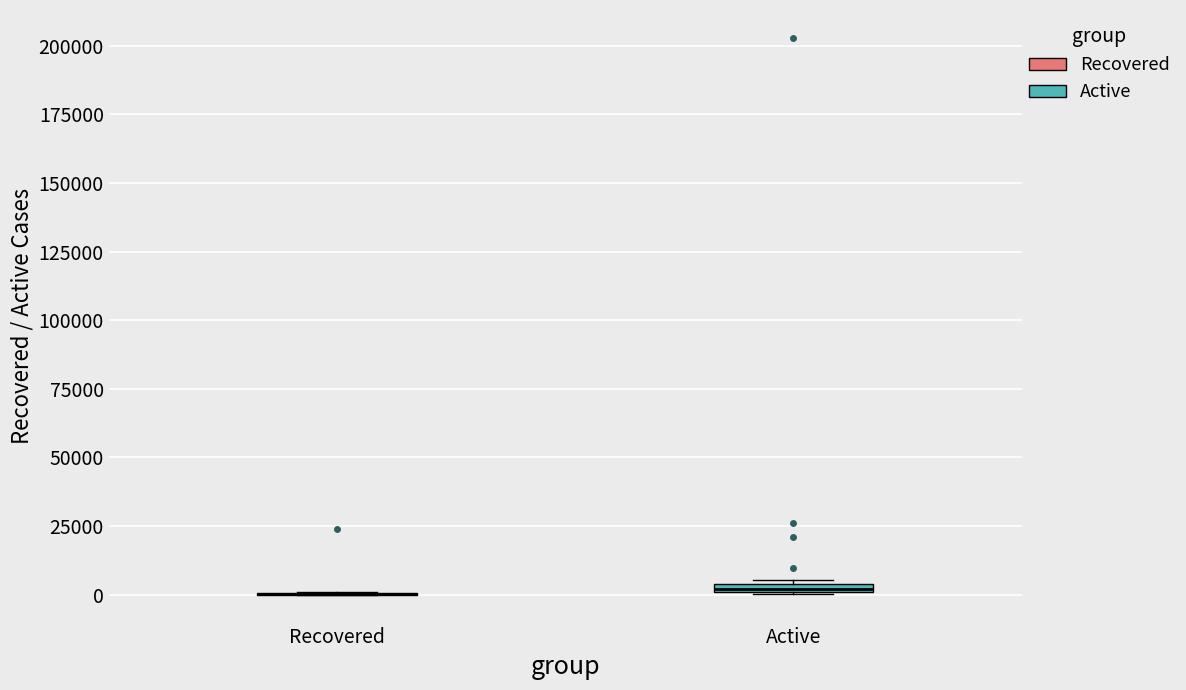

Where is the upper edge of the box for Active on the y-axis? The values are not printed on the chart, so give them approximately, as read against the axis.

5000